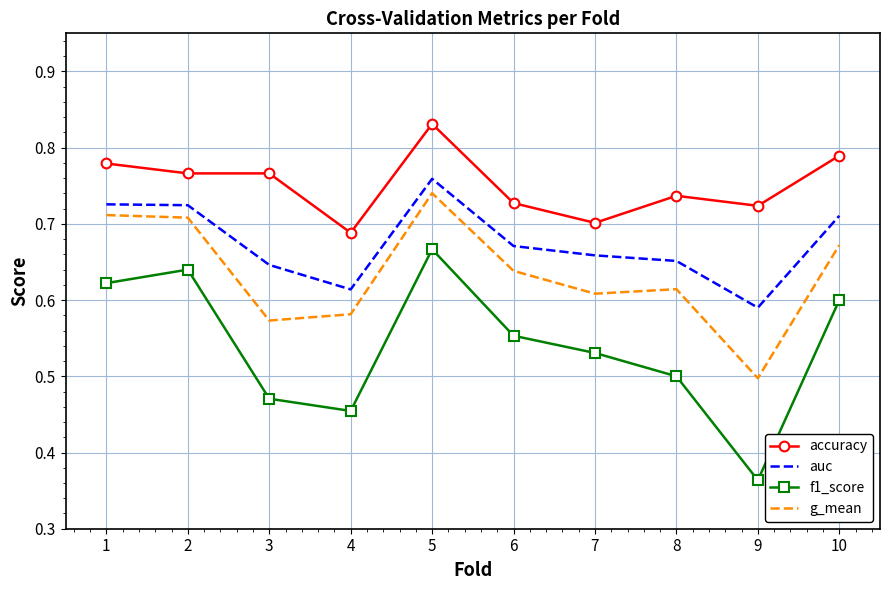

What are all the series names shown in the legend?

accuracy, auc, f1_score, g_mean